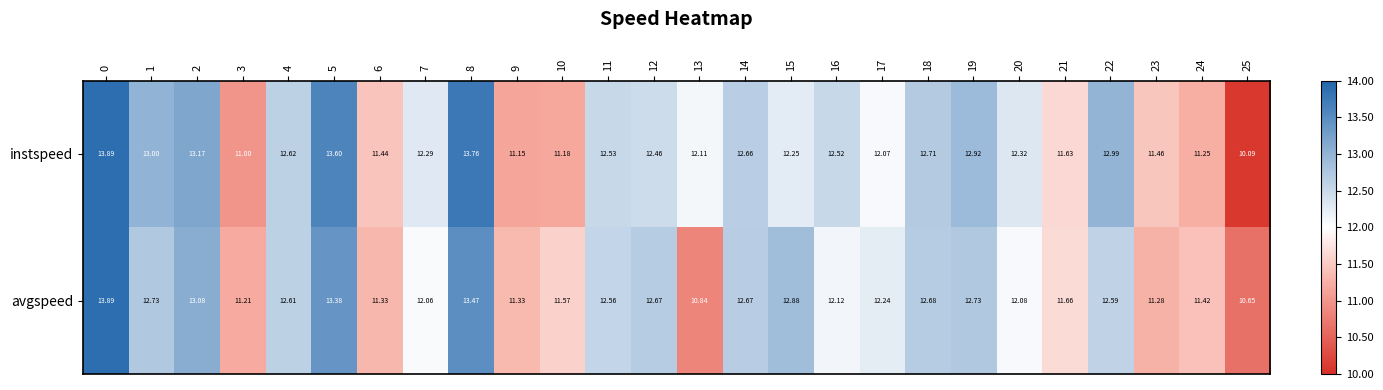

List the series in order of their overall mean, highest first.

instspeed, avgspeed